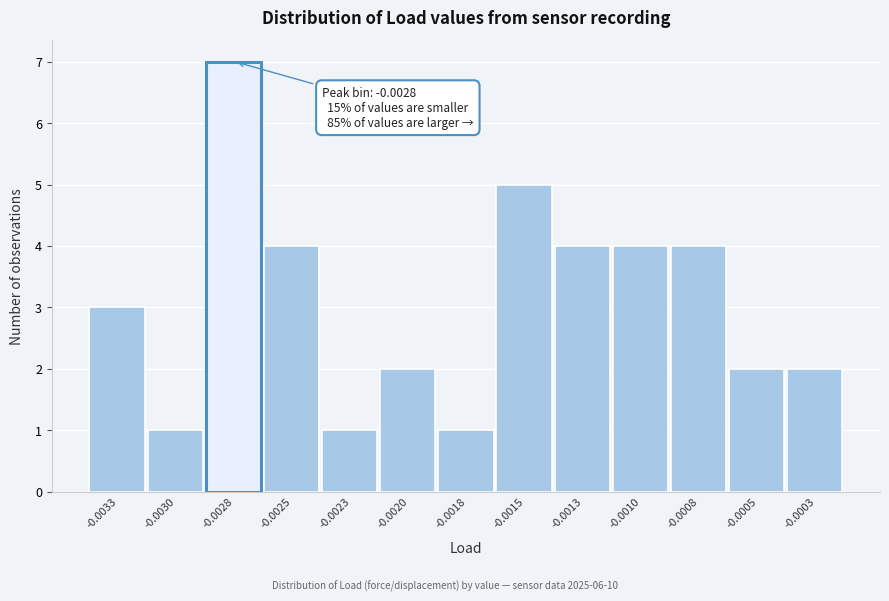

Reading left to right, extract all data points from this chart.

3	1	7	4	1	2	1	5	4	4	4	2	2